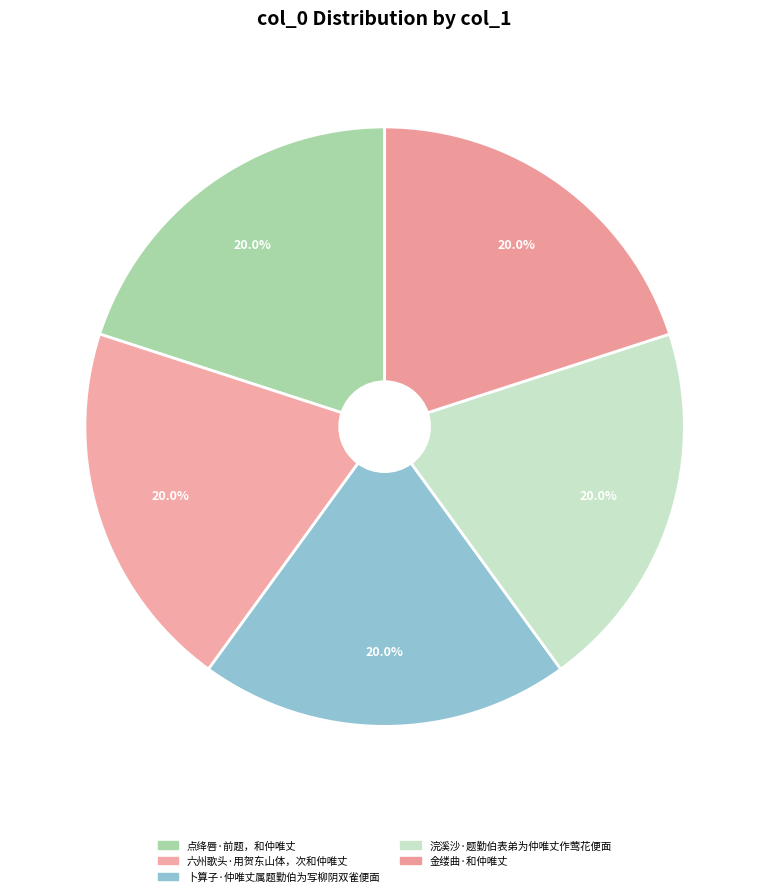

What is the ratio of the value at 金缕曲·和仲唯丈 to the value at 六州歌头·用贺东山体，次和仲唯丈?

1.0